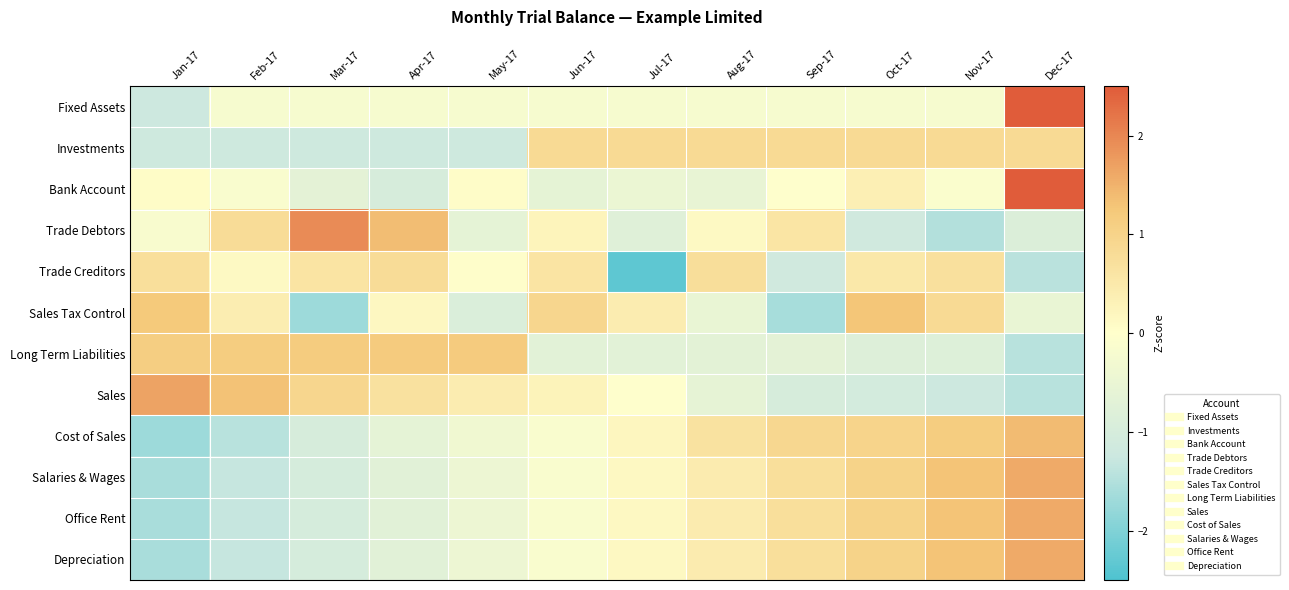

Reading left to right, list all the values displayed in this chart.

Fixed Assets: Jan-17=-1.2	Feb-17=-0.2	Mar-17=-0.2	Apr-17=-0.2	May-17=-0.2	Jun-17=-0.2	Jul-17=-0.2	Aug-17=-0.2	Sep-17=-0.2	Oct-17=-0.2	Nov-17=-0.2	Dec-17=3.2
Investments: Jan-17=-1.2	Feb-17=-1.2	Mar-17=-1.2	Apr-17=-1.2	May-17=-1.2	Jun-17=0.8	Jul-17=0.8	Aug-17=0.8	Sep-17=0.8	Oct-17=0.8	Nov-17=0.8	Dec-17=0.8
Bank Account: Jan-17=0.1	Feb-17=-0.1	Mar-17=-0.7	Apr-17=-1.0	May-17=0.0	Jun-17=-0.6	Jul-17=-0.5	Aug-17=-0.6	Sep-17=-0.0	Oct-17=0.4	Nov-17=-0.1	Dec-17=3.1
Trade Debtors: Jan-17=-0.2	Feb-17=0.8	Mar-17=1.9	Apr-17=1.4	May-17=-0.6	Jun-17=0.2	Jul-17=-0.8	Aug-17=0.1	Sep-17=0.6	Oct-17=-1.1	Nov-17=-1.5	Dec-17=-0.9
Trade Creditors: Jan-17=0.7	Feb-17=0.1	Mar-17=0.6	Apr-17=0.8	May-17=0.0	Jun-17=0.6	Jul-17=-2.3	Aug-17=0.8	Sep-17=-1.1	Oct-17=0.5	Nov-17=0.7	Dec-17=-1.4
Sales Tax Control: Jan-17=1.2	Feb-17=0.4	Mar-17=-1.7	Apr-17=0.2	May-17=-0.9	Jun-17=0.9	Jul-17=0.4	Aug-17=-0.5	Sep-17=-1.6	Oct-17=1.3	Nov-17=0.8	Dec-17=-0.5
Long Term Liabilities: Jan-17=1.1	Feb-17=1.1	Mar-17=1.2	Apr-17=1.2	May-17=1.2	Jun-17=-0.7	Jul-17=-0.7	Aug-17=-0.7	Sep-17=-0.7	Oct-17=-0.8	Nov-17=-0.8	Dec-17=-1.4
Sales: Jan-17=1.7	Feb-17=1.3	Mar-17=0.9	Apr-17=0.7	May-17=0.4	Jun-17=0.3	Jul-17=-0.0	Aug-17=-0.6	Sep-17=-1.0	Oct-17=-1.1	Nov-17=-1.2	Dec-17=-1.4
Cost of Sales: Jan-17=-1.7	Feb-17=-1.4	Mar-17=-1.0	Apr-17=-0.6	May-17=-0.4	Jun-17=-0.1	Jul-17=0.2	Aug-17=0.6	Sep-17=0.9	Oct-17=1.0	Nov-17=1.1	Dec-17=1.4
Salaries & Wages: Jan-17=-1.6	Feb-17=-1.3	Mar-17=-1.0	Apr-17=-0.7	May-17=-0.4	Jun-17=-0.1	Jul-17=0.1	Aug-17=0.4	Sep-17=0.7	Oct-17=1.0	Nov-17=1.3	Dec-17=1.6
Office Rent: Jan-17=-1.6	Feb-17=-1.3	Mar-17=-1.0	Apr-17=-0.7	May-17=-0.4	Jun-17=-0.1	Jul-17=0.1	Aug-17=0.4	Sep-17=0.7	Oct-17=1.0	Nov-17=1.3	Dec-17=1.6
Depreciation: Jan-17=-1.6	Feb-17=-1.3	Mar-17=-1.0	Apr-17=-0.7	May-17=-0.4	Jun-17=-0.1	Jul-17=0.1	Aug-17=0.4	Sep-17=0.7	Oct-17=1.0	Nov-17=1.3	Dec-17=1.6